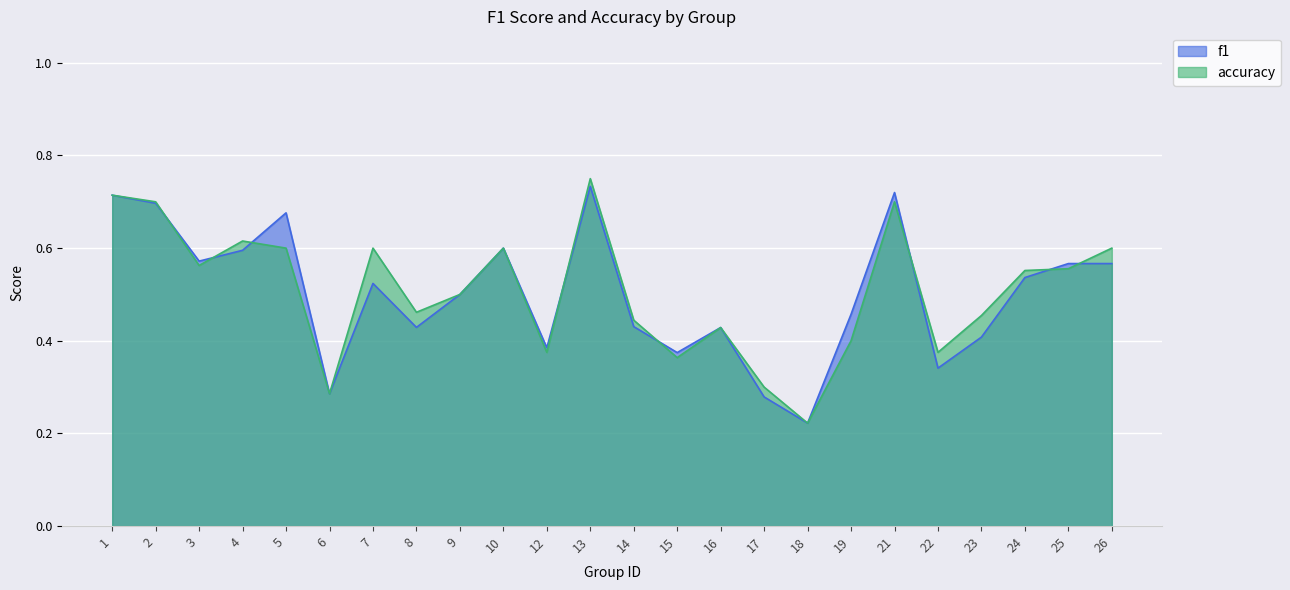

Which series changed the most between 2 and 23?

f1